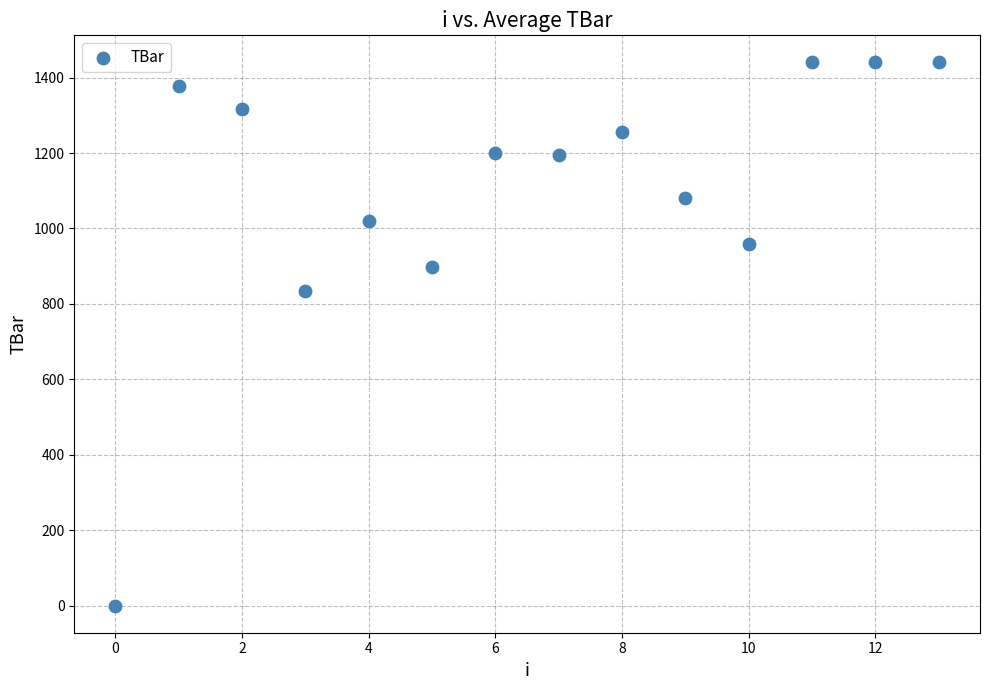

What Y value in the scatter plot is closest to 720?

833.5